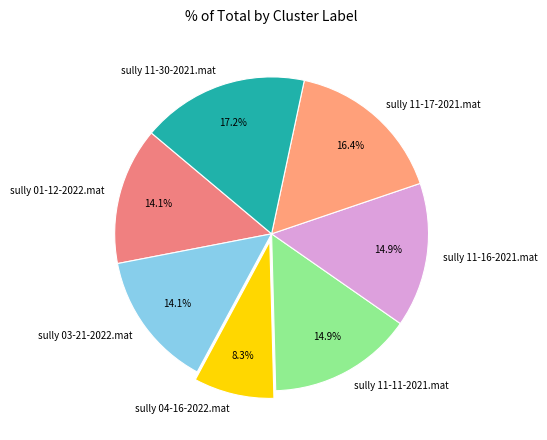

What percentage is the sully 11-16-2021.mat slice, to the nearest percent?

15%